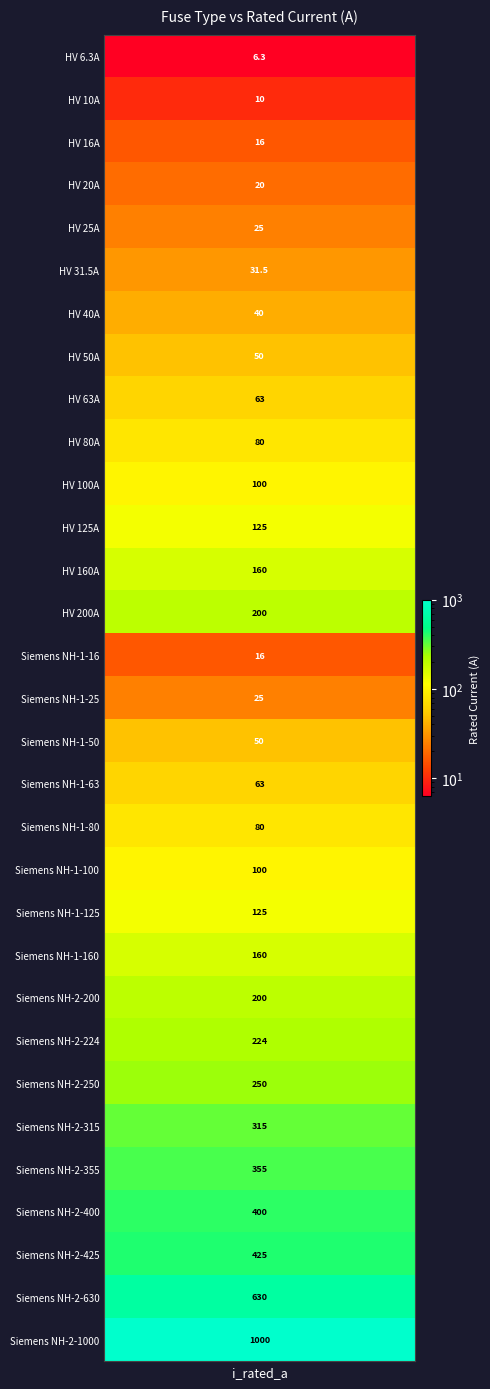

Which category has the lowest value across all series?

HV 6.3A